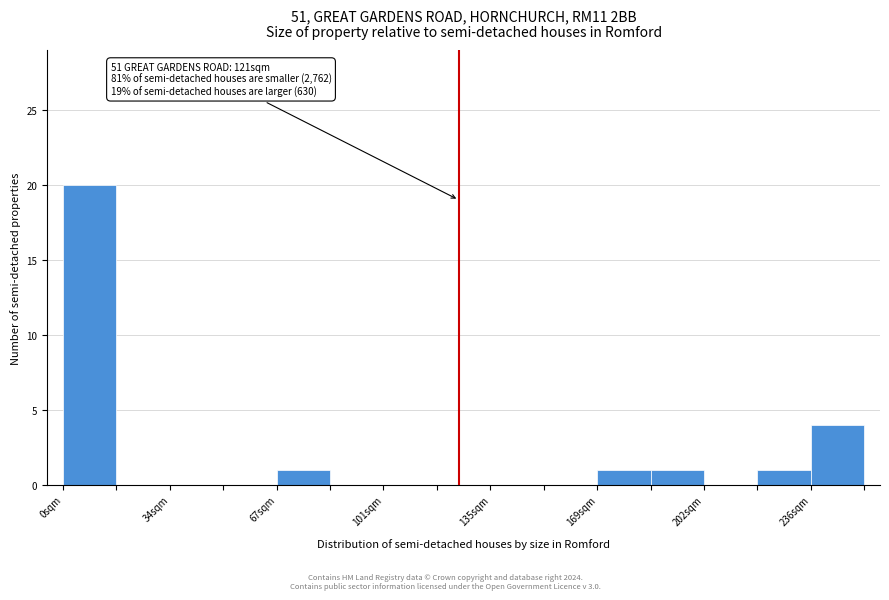

Around what value on the x-axis is the tallest bar? Give the approximate position of its centre, as read against the axis.

10